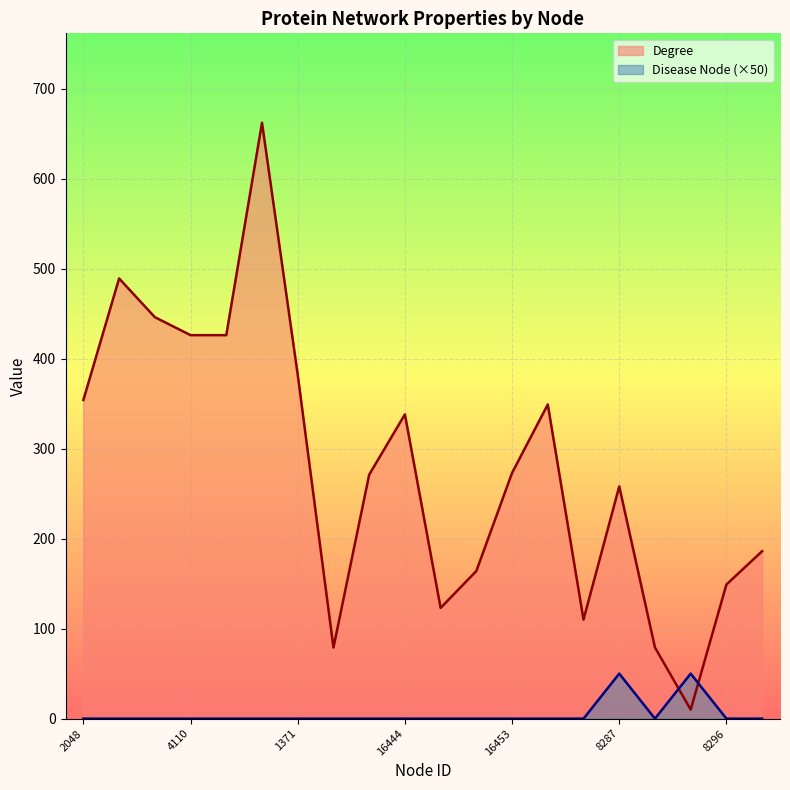

Is it true that Disease Node equals 50 at 4198?

True